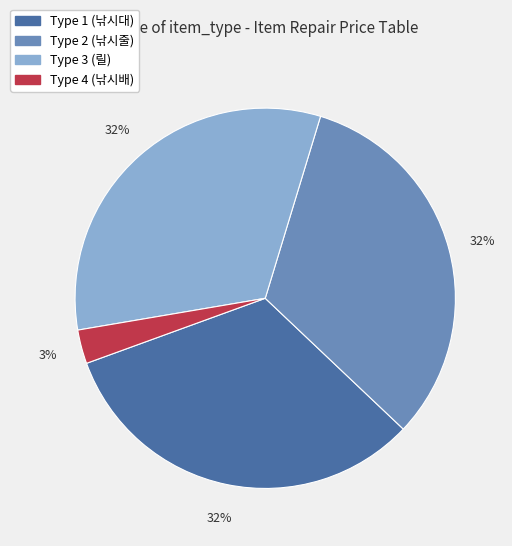

Is there any slice that represents more than half of the pie?

No